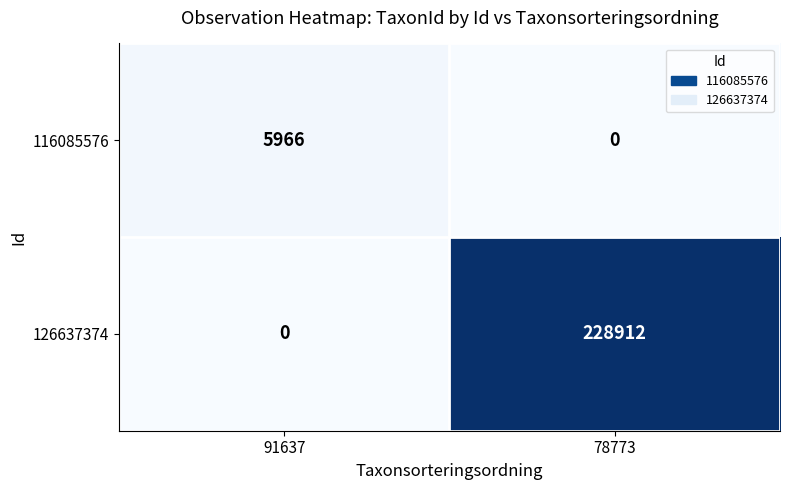

Which category has the lowest value in the 116085576 series?

78773